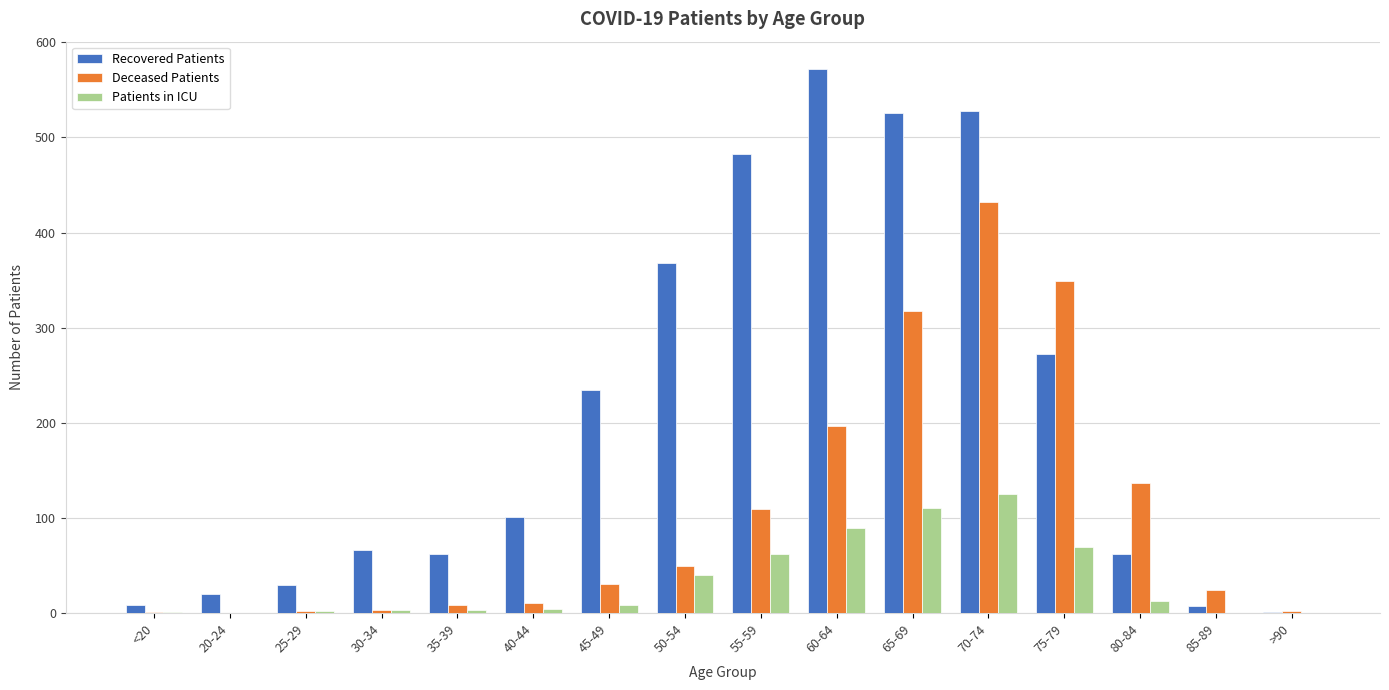

Which series has the largest range (max minus min)?

Recovered Patients